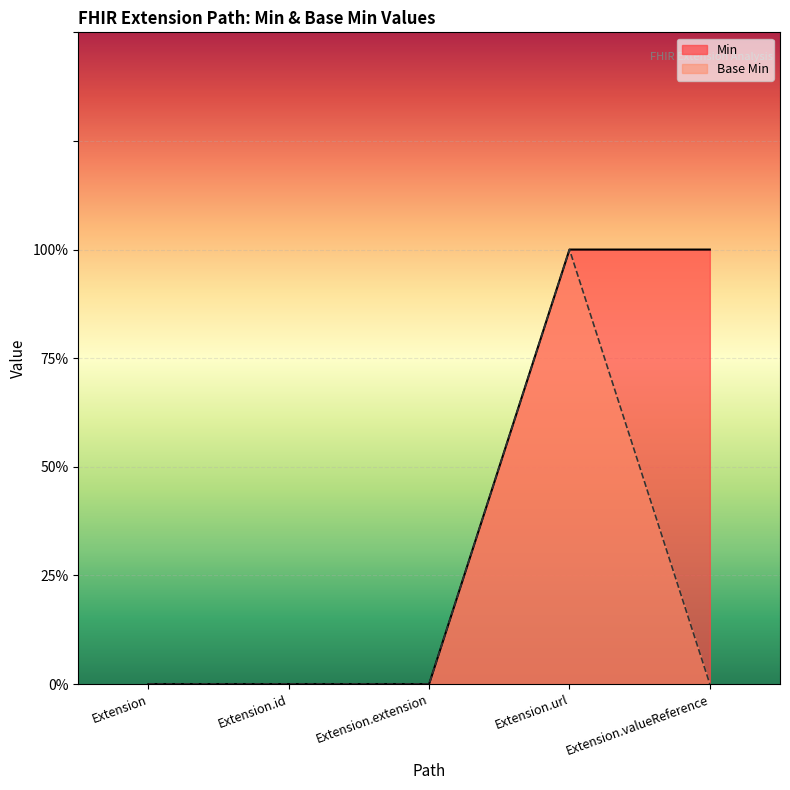

Count the values in the range 0 to 1.

5